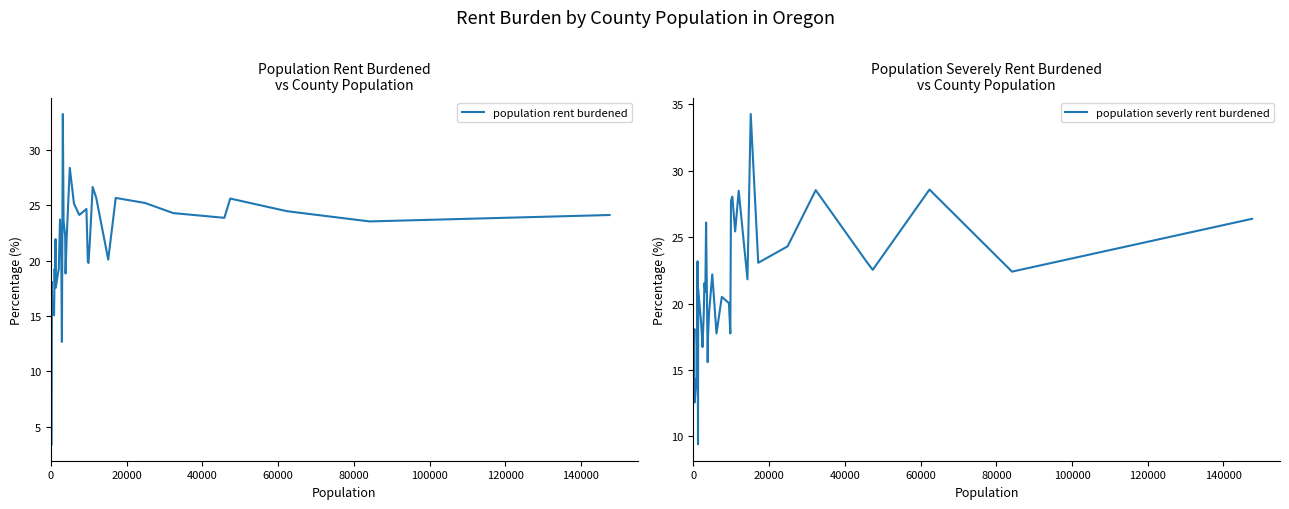

At how many categories does at least one series exceed 5?

36